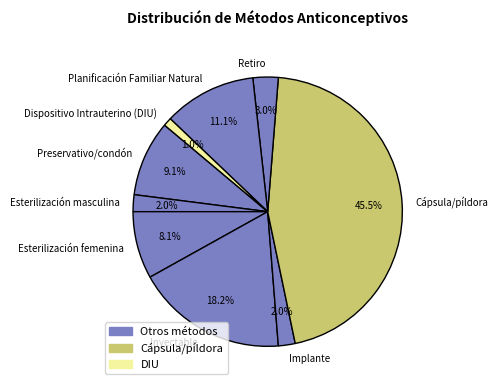

Count the number of slices in the pie.

9